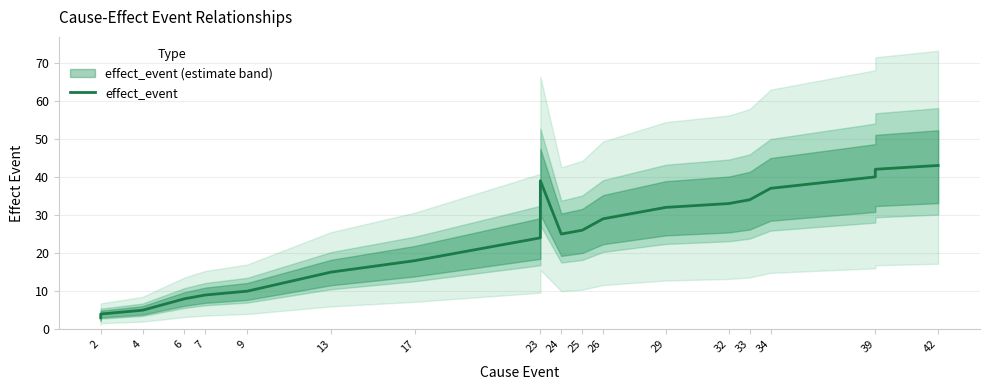

Does the chart have visible grid lines?

Yes